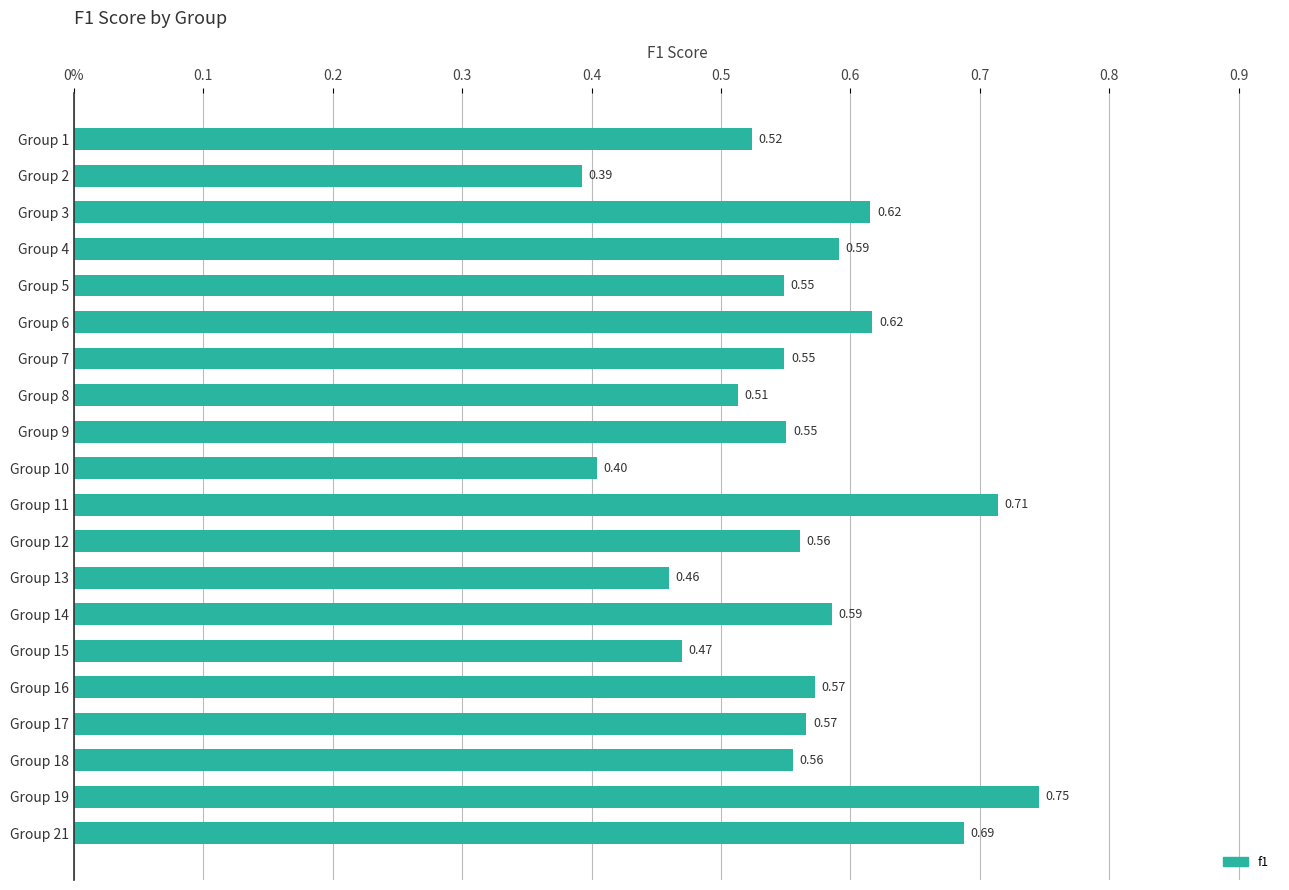

Count the values in the range 0 to 1.

20